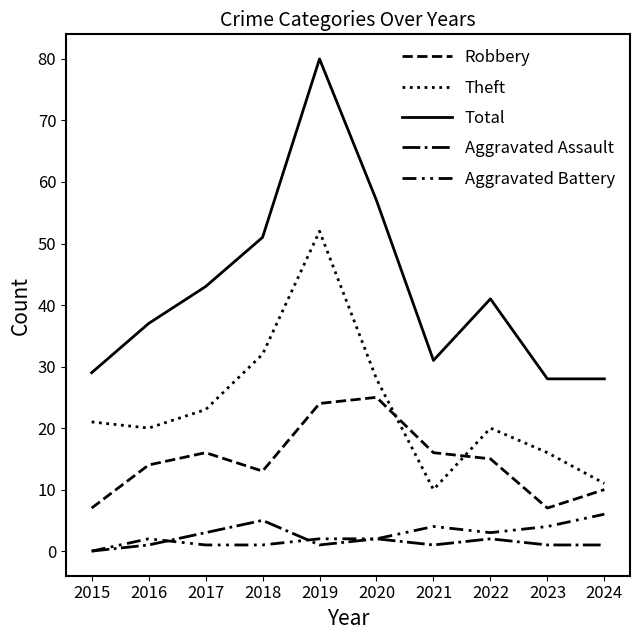

Reading left to right, transcribe all the data shown in this chart.

Robbery: 2015=7	2016=14	2017=16	2018=13	2019=24	2020=25	2021=16	2022=15	2023=7	2024=10
Theft: 2015=21	2016=20	2017=23	2018=32	2019=52	2020=28	2021=10	2022=20	2023=16	2024=11
Total: 2015=29	2016=37	2017=43	2018=51	2019=80	2020=57	2021=31	2022=41	2023=28	2024=28
Aggravated Assault: 2015=0	2016=1	2017=3	2018=5	2019=1	2020=2	2021=1	2022=2	2023=1	2024=1
Aggravated Battery: 2015=0	2016=2	2017=1	2018=1	2019=2	2020=2	2021=4	2022=3	2023=4	2024=6